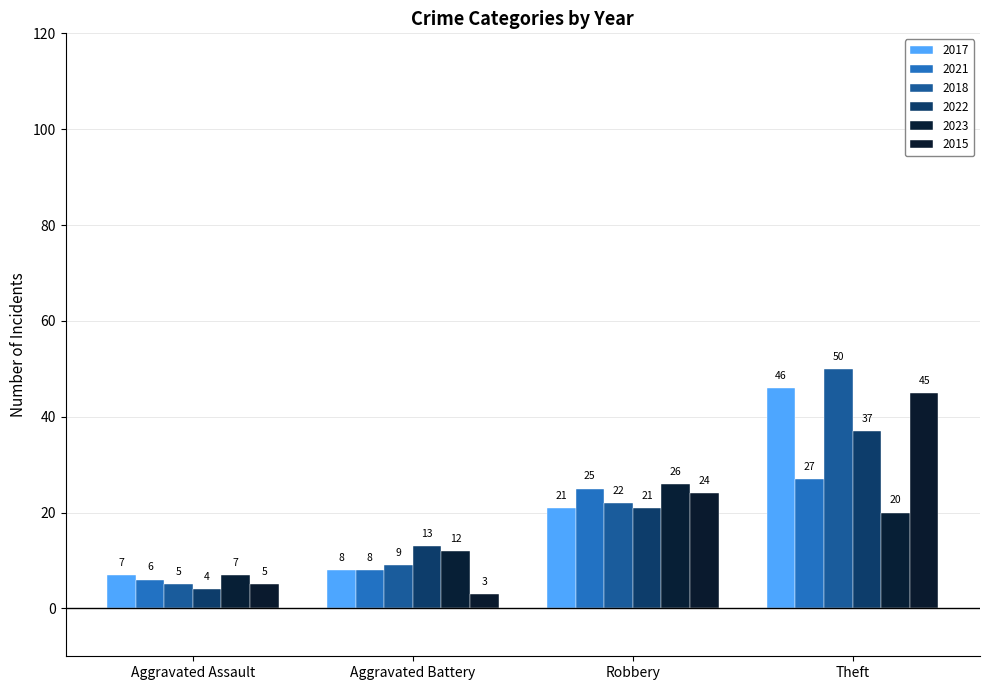

True or false: 2015 has a value of 24 at Robbery.

True